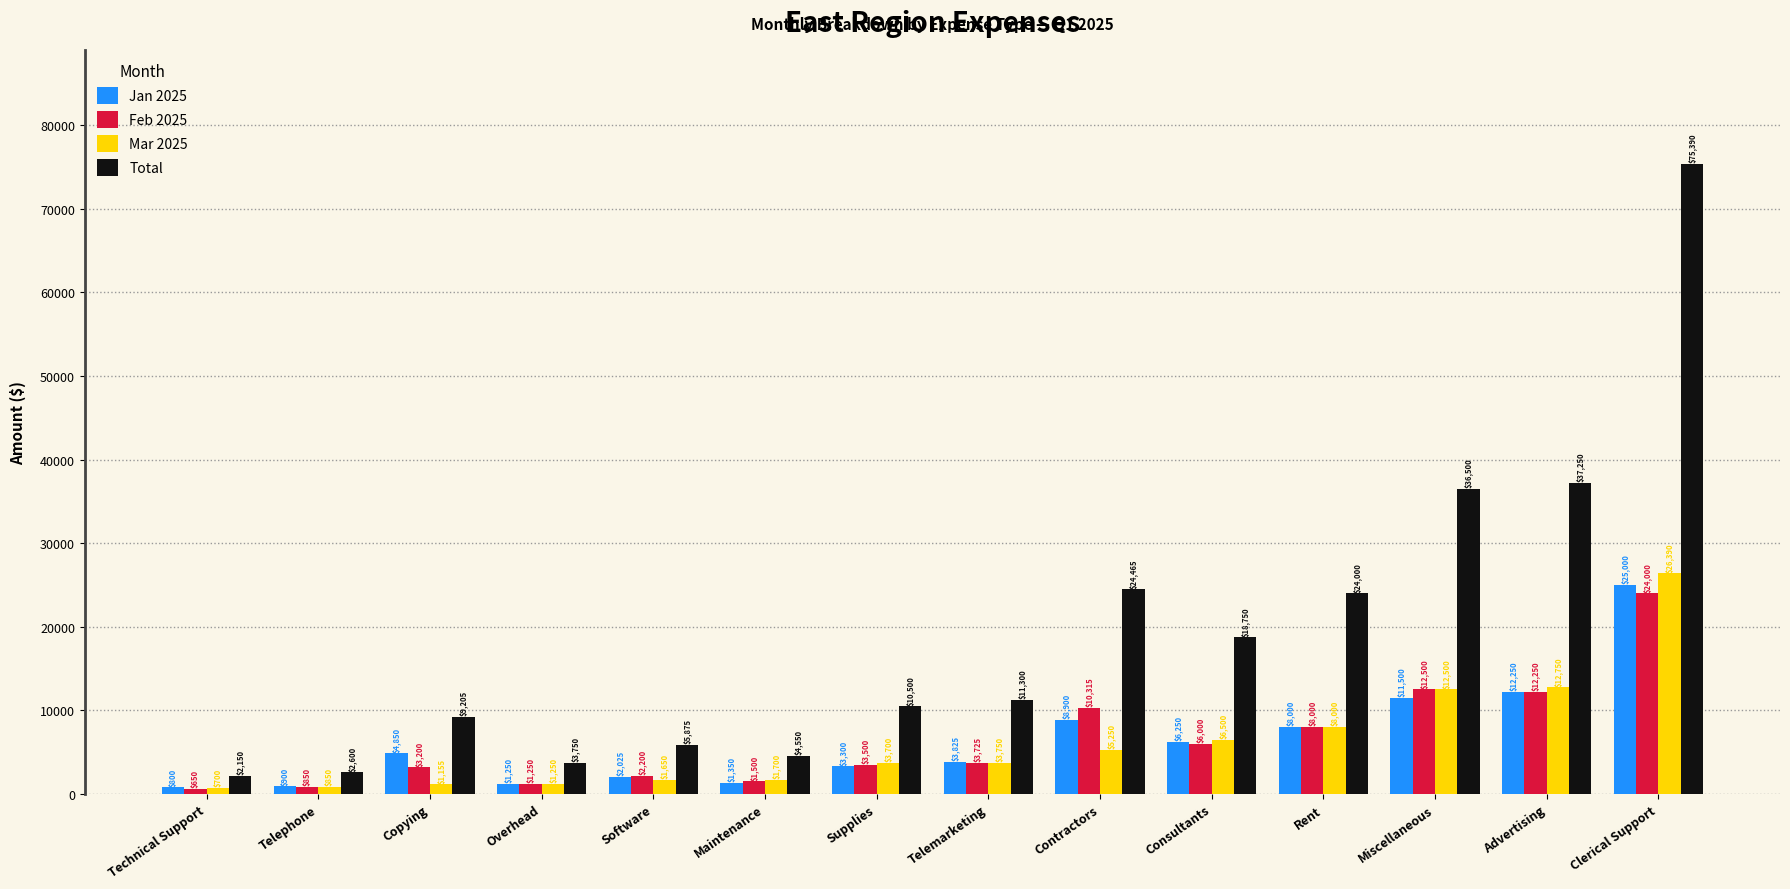

Which series has the largest total across all categories?

Total